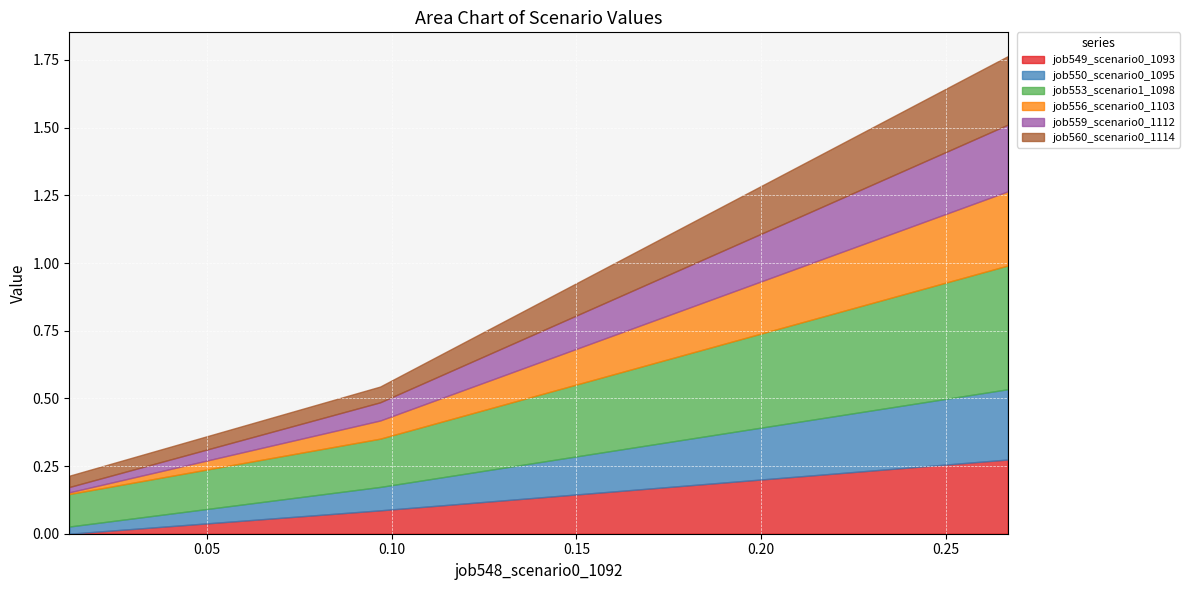

Count the number of categories in the chart.

3